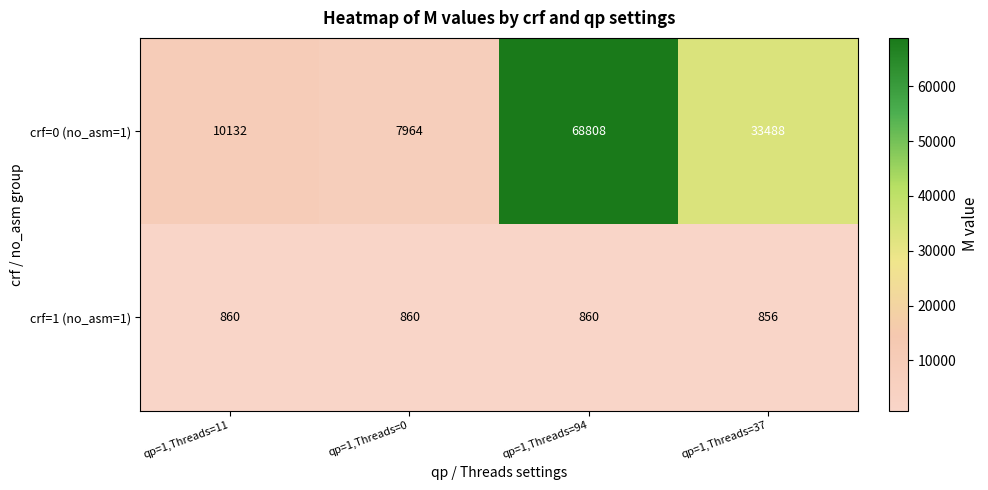

Reading left to right, list all the values displayed in this chart.

crf=0 (no_asm=1): 10132	7964	68808	33488
crf=1 (no_asm=1): 860	860	860	856